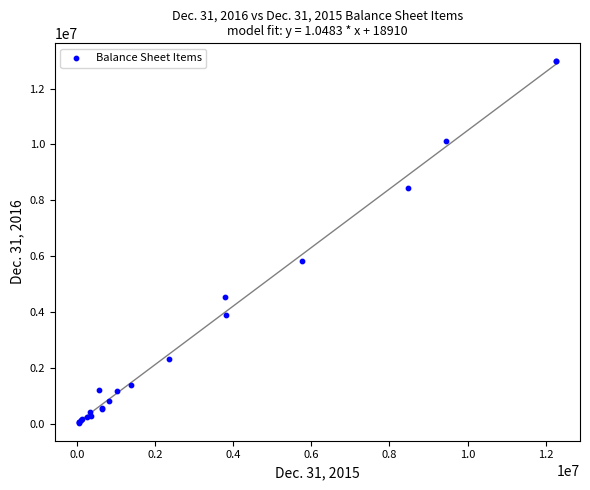

What Y value in the scatter plot is closest to 6505956?

5838494